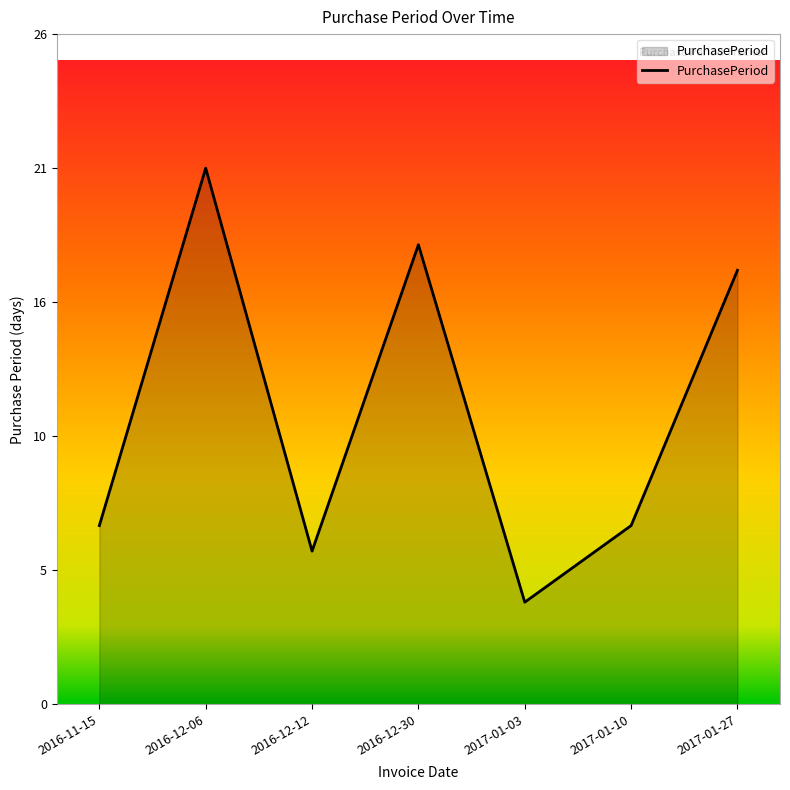

The value at 2017-01-03 is 1. True or false?

False